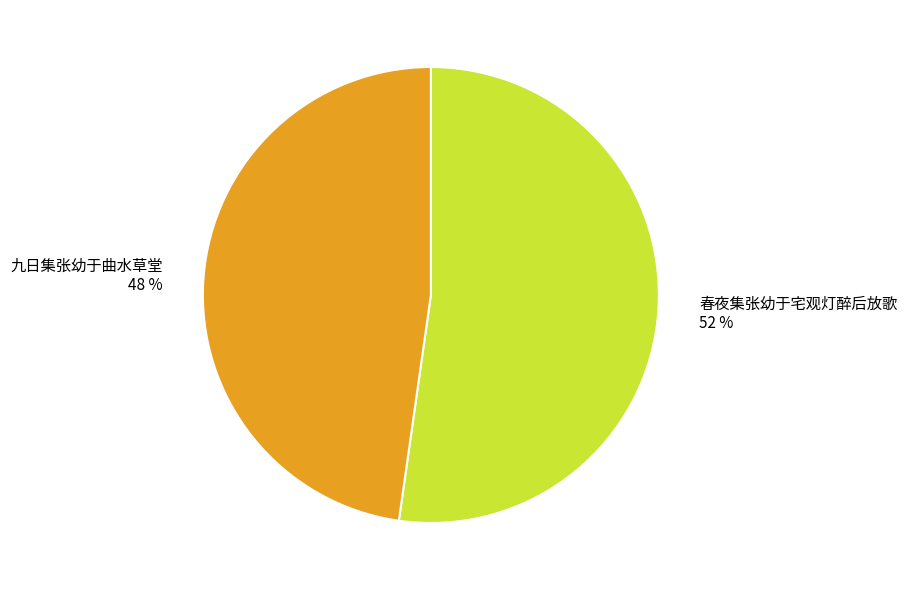

Which has a higher value, 九日集张幼于曲水草堂 or 春夜集张幼于宅观灯醉后放歌?

春夜集张幼于宅观灯醉后放歌